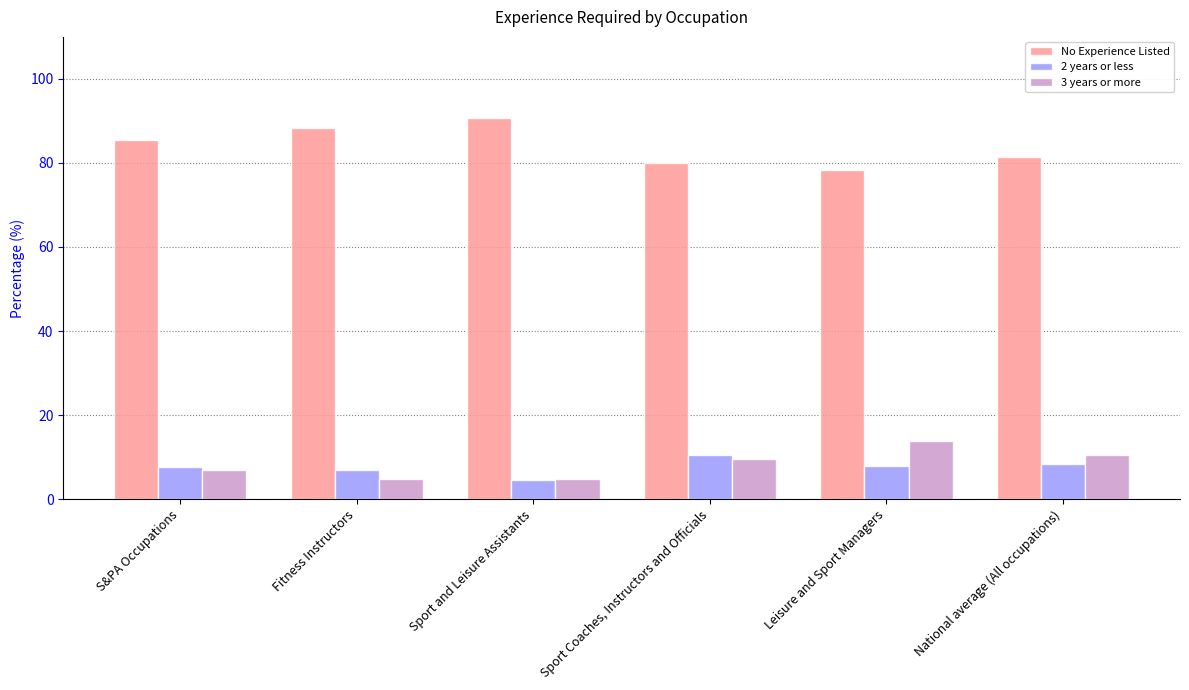

What is the total value across all series at Fitness Instructors?

100.0